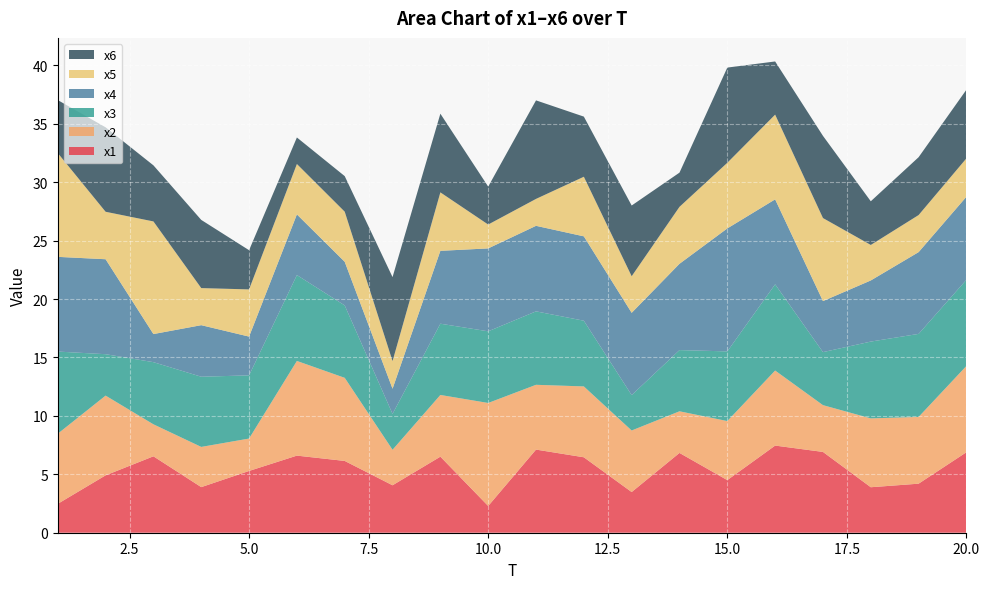

Reading left to right, what are all the values shown in this chart?

x1: 2.5	4.9	6.5	3.9	5.3	6.6	6.1	4.1	6.5	2.3	7.1	6.5	3.5	6.8	4.5	7.5	6.9	3.9	4.2	6.9
x2: 6.0	6.8	2.7	3.4	2.8	8.1	7.1	3.0	5.3	8.8	5.5	6.1	5.3	3.6	5.1	6.4	4.0	5.9	5.7	7.4
x3: 7.0	3.5	5.3	6.0	5.4	7.3	6.2	3.1	6.1	6.1	6.3	5.6	3.0	5.2	6.0	7.4	4.5	6.6	7.1	7.4
x4: 8.1	8.1	2.4	4.4	3.3	5.2	3.7	2.2	6.2	7.1	7.3	7.2	7.0	7.4	10.5	7.3	4.4	5.2	7.0	7.1
x5: 8.9	4.1	9.6	3.2	4.0	4.3	4.3	2.4	5.0	2.0	2.3	5.1	3.1	4.9	5.6	7.3	7.1	3.0	3.2	3.3
x6: 4.5	7.2	4.8	5.8	3.4	2.3	3.0	7.2	6.7	3.2	8.4	5.1	6.1	2.9	8.1	4.6	7.0	3.7	5.0	5.9